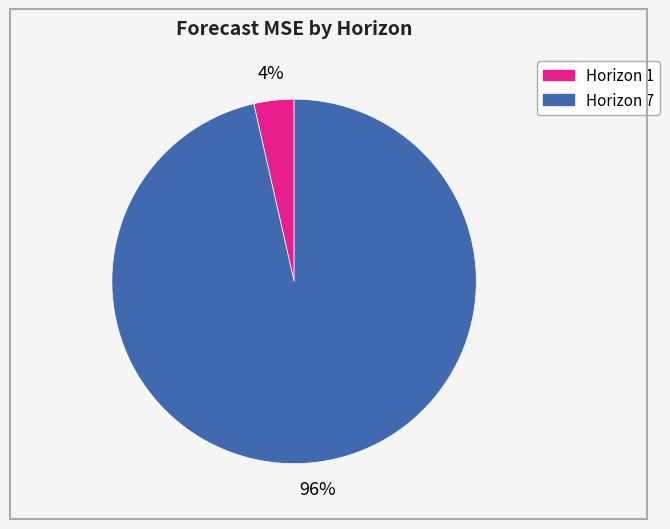

Does any single category account for the majority?

Yes